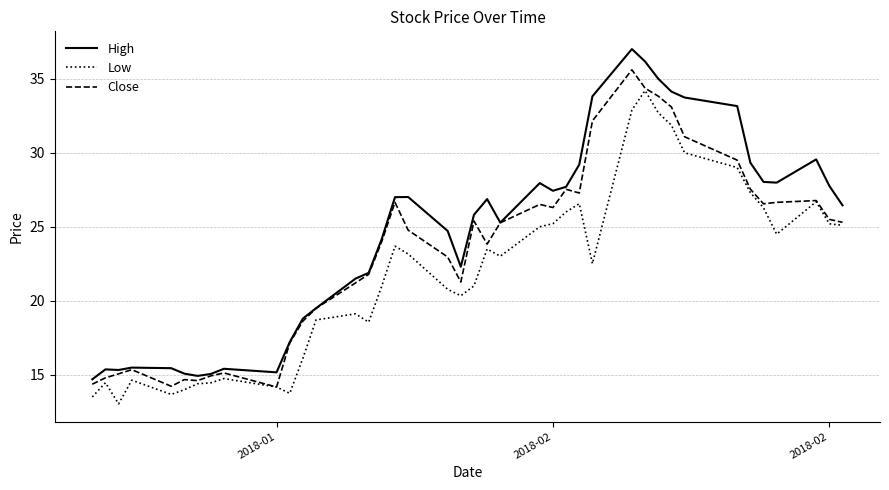

Which series has the widest spread of values?

High